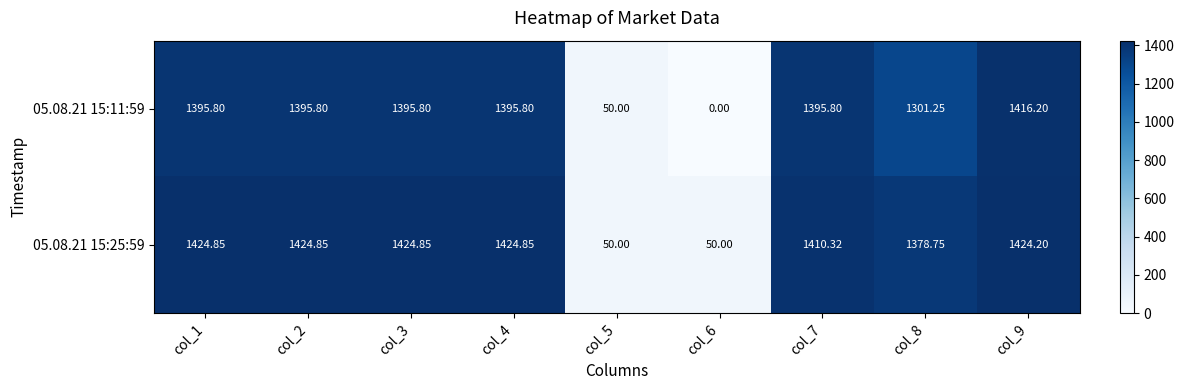

Is the value of 05.08.21 15:25:59 at col_9 greater than the value of 05.08.21 15:11:59 at col_5?

Yes